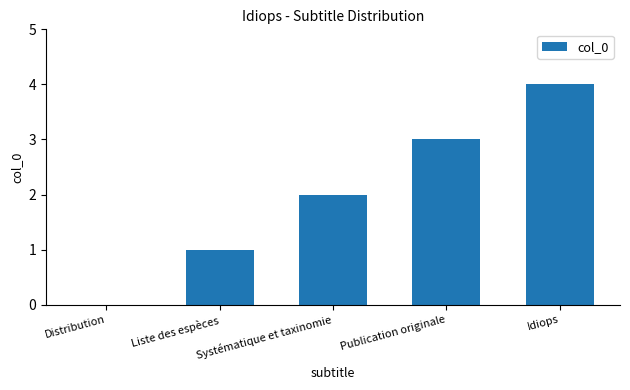

True or false: the data shows 3 at Publication originale.

True